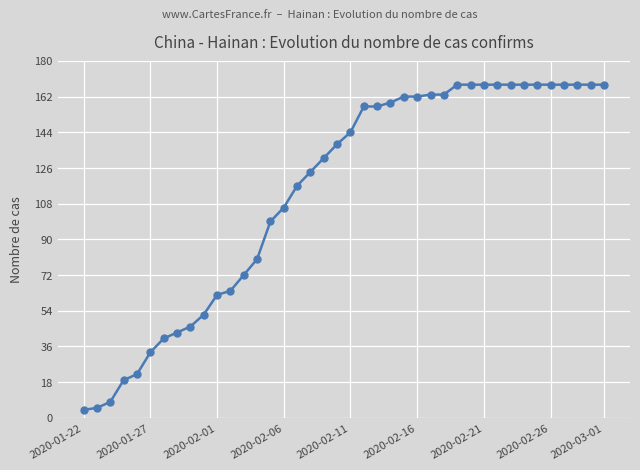

What is the value of the 14th point from the left?

80